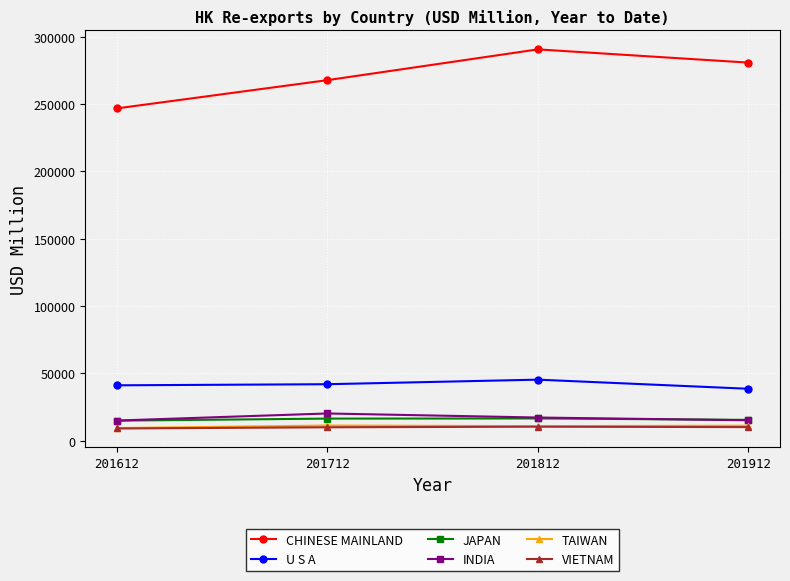

At which label is TAIWAN closest to 10254?

201812